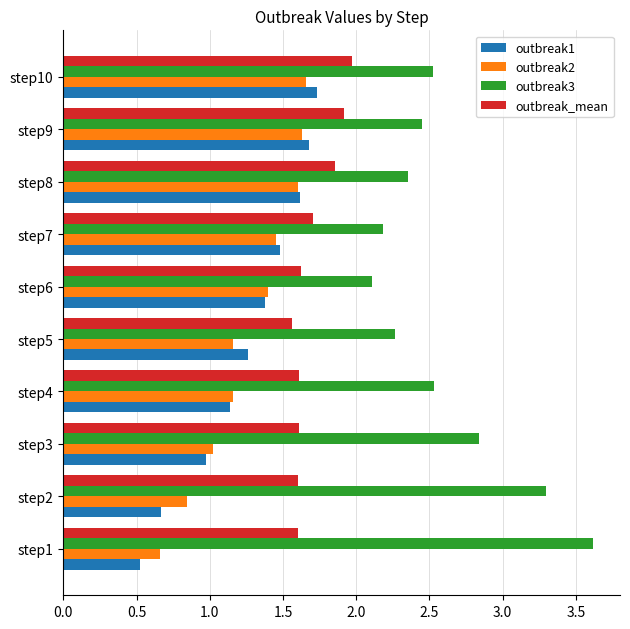

Read the outbreak_mean value at step6.

1.6